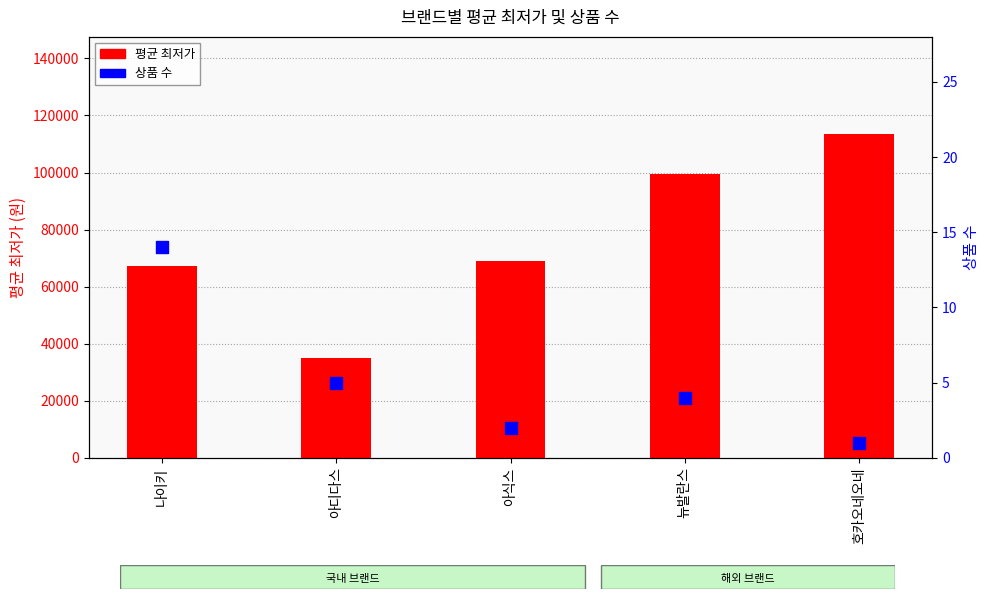

What are all the series names shown in the legend?

평균 최저가, 상품 수